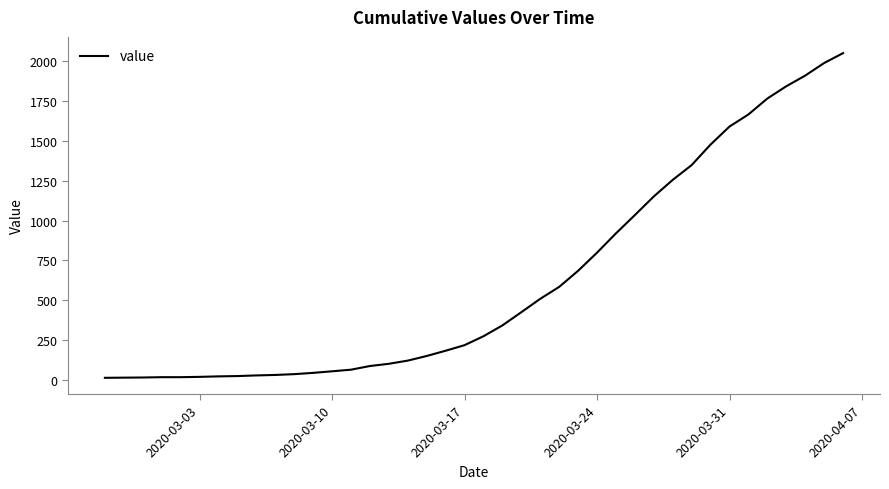

How many lines are shown in the chart?

1